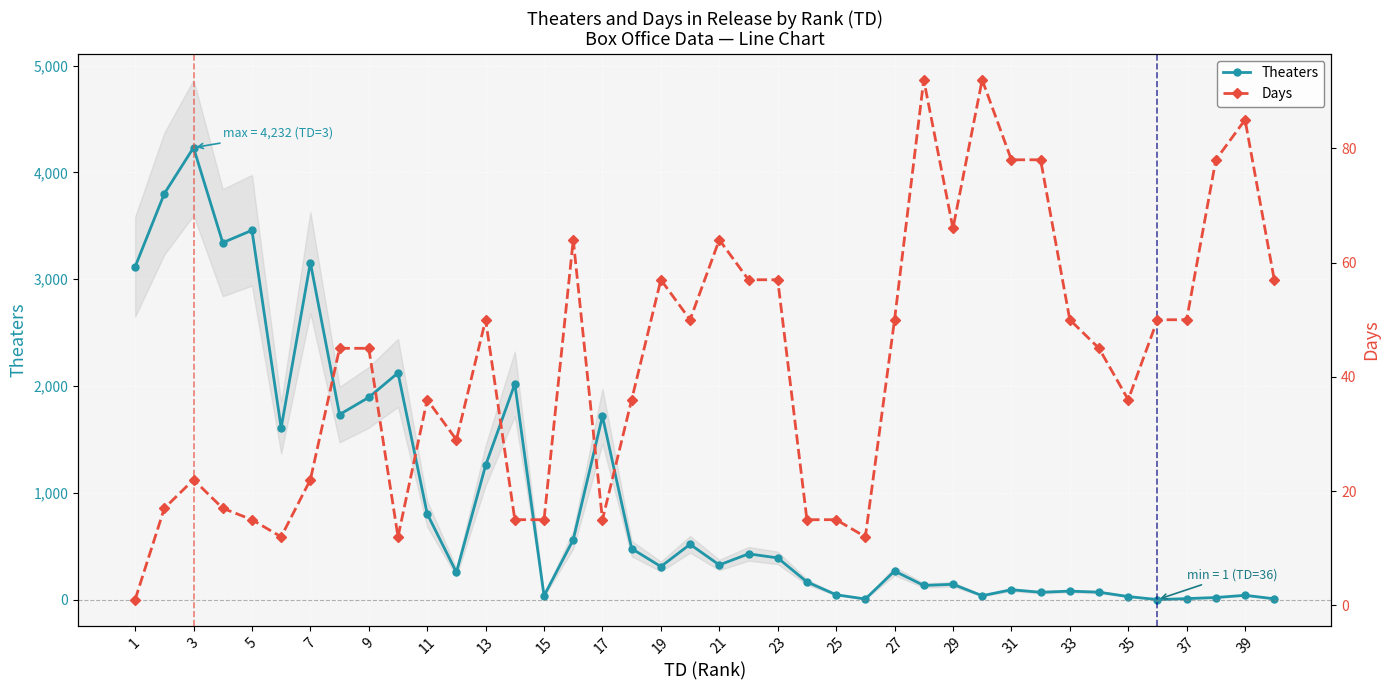

At which category does Theaters reach its first local peak?

3